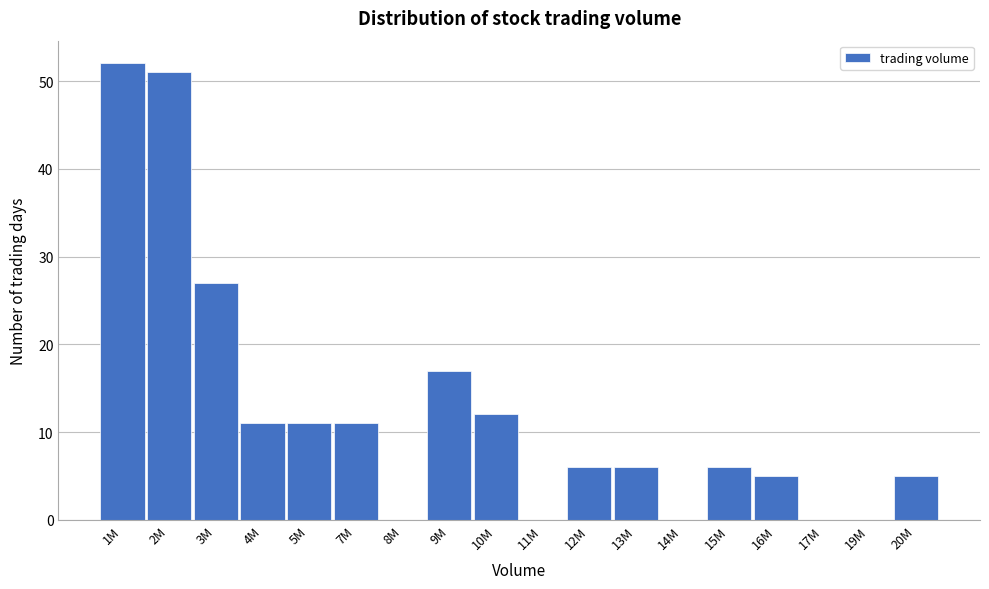

Reading right to left, extract all data points from this chart.

20M=5	19M=0	17M=0	16M=5	15M=6	14M=0	13M=6	12M=6	11M=0	10M=12	9M=17	8M=0	7M=11	5M=11	4M=11	3M=27	2M=51	1M=52